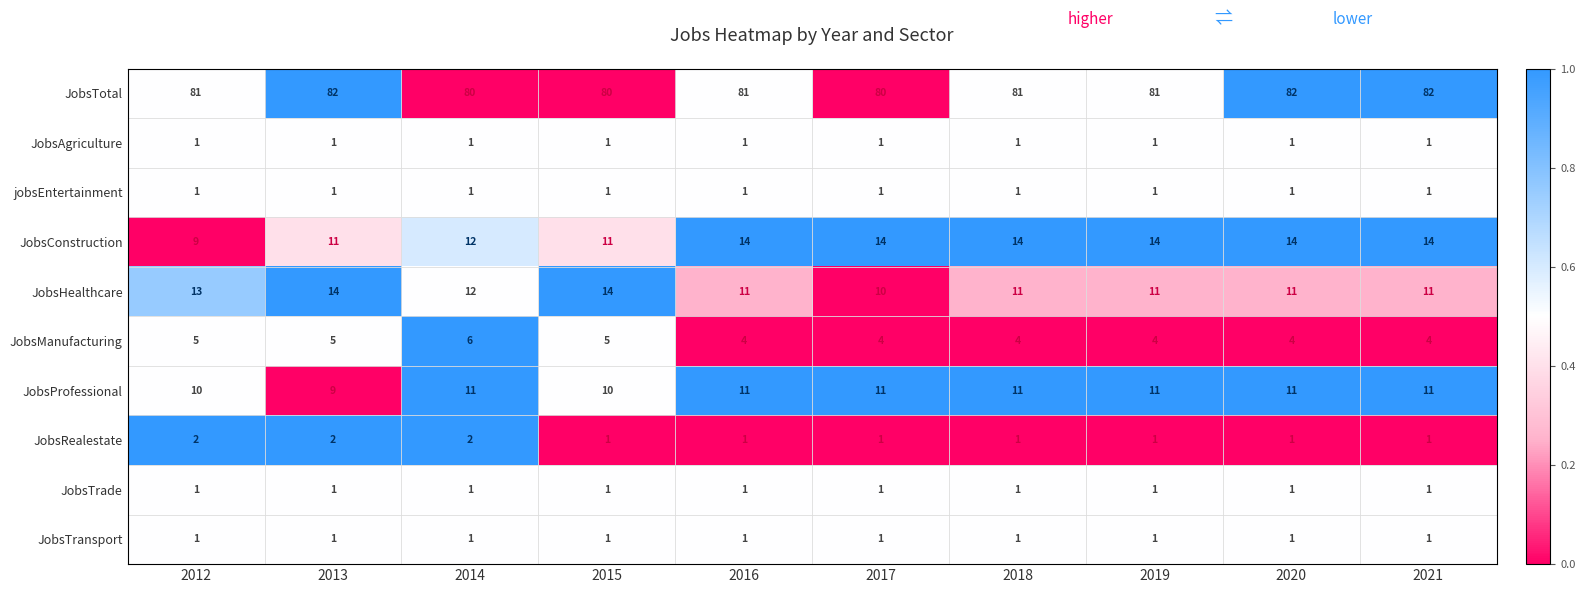

What is the minimum value for JobsManufacturing?

4